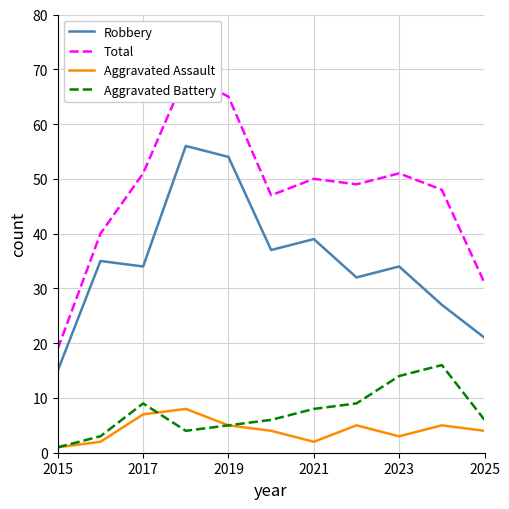

What is the value of the Aggravated Battery point at the 2nd from the left?

3